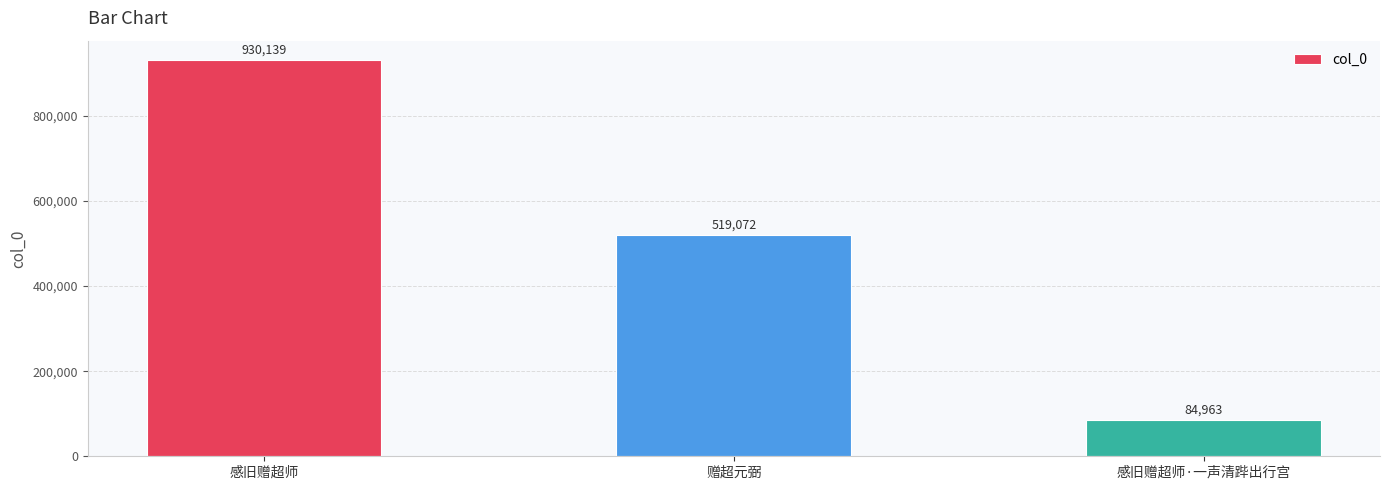

What is the average value?

511391